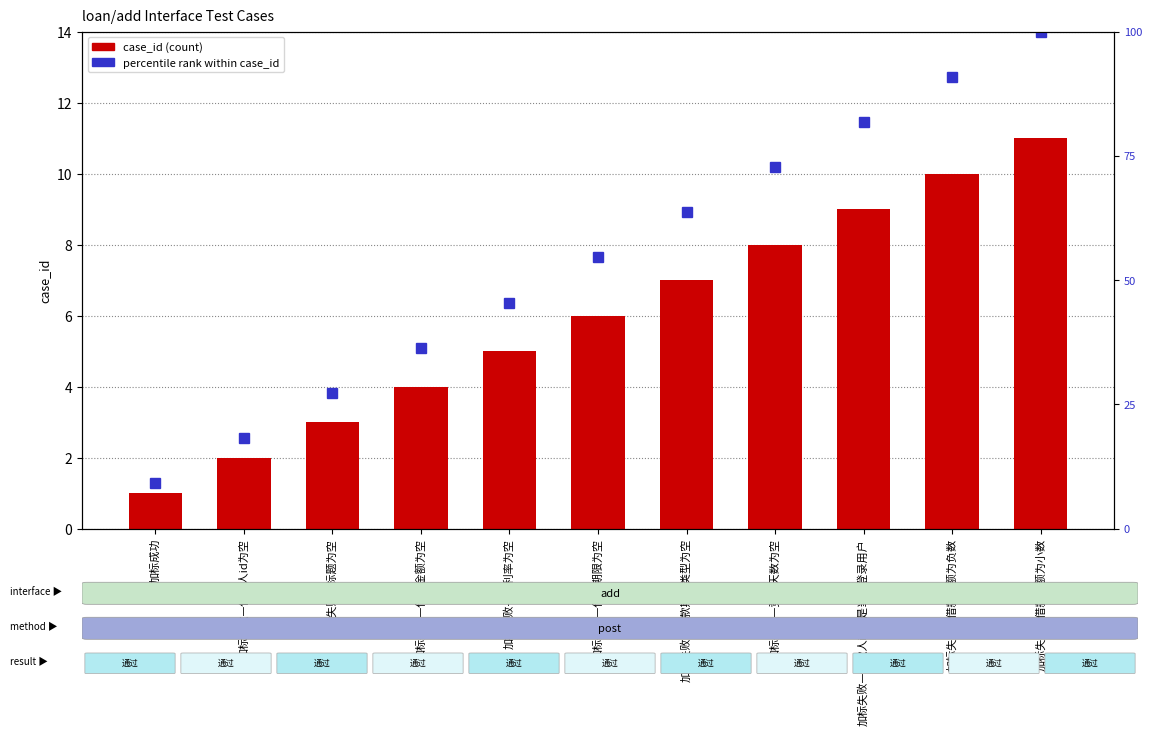

What is the difference between the case_id values at 加标失败—竞标天数为空 and 加标失败—借款金额为空?

4.0